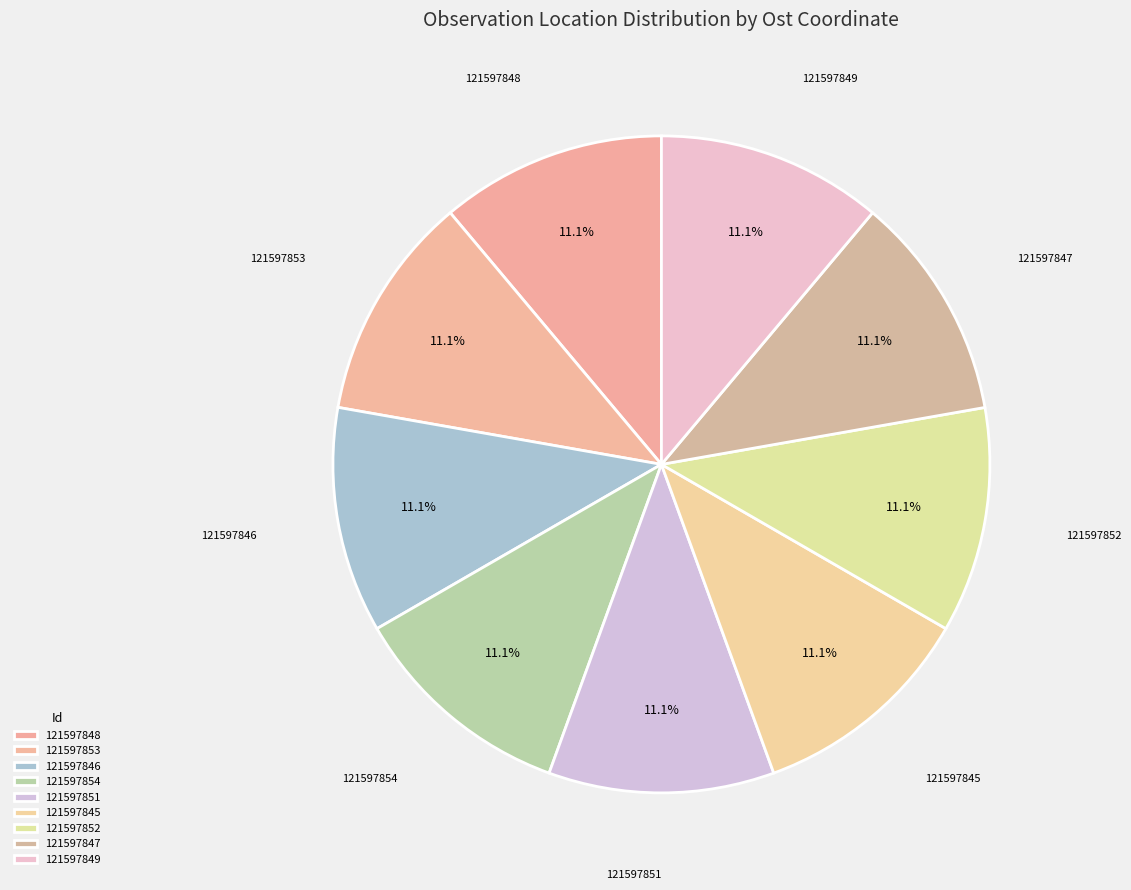

Which category has the biggest portion of the pie?

121597848